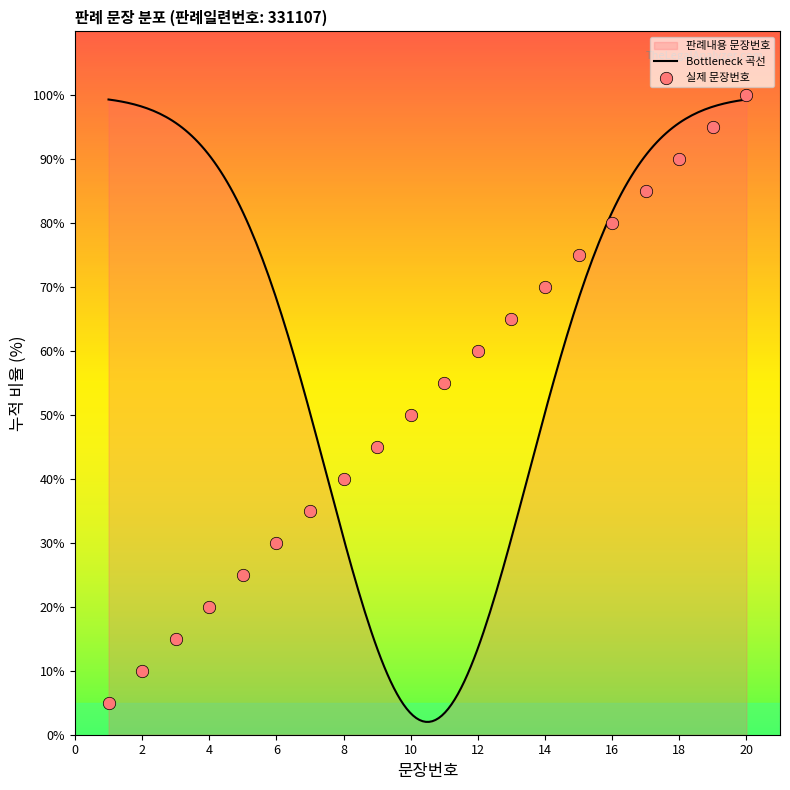

Approximately how many times larger is the value at 20 compared to 1?

20.0